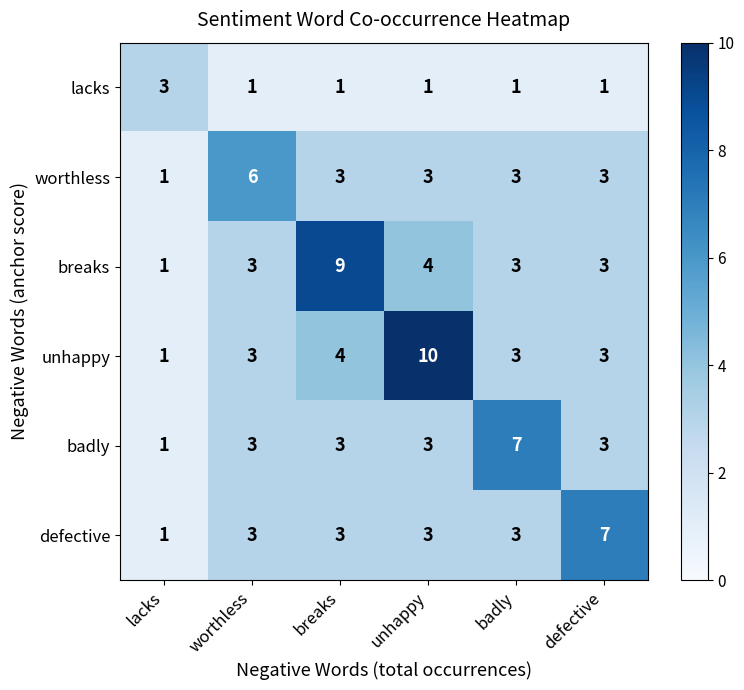

What is the difference between the highest and lowest values at defective?

6